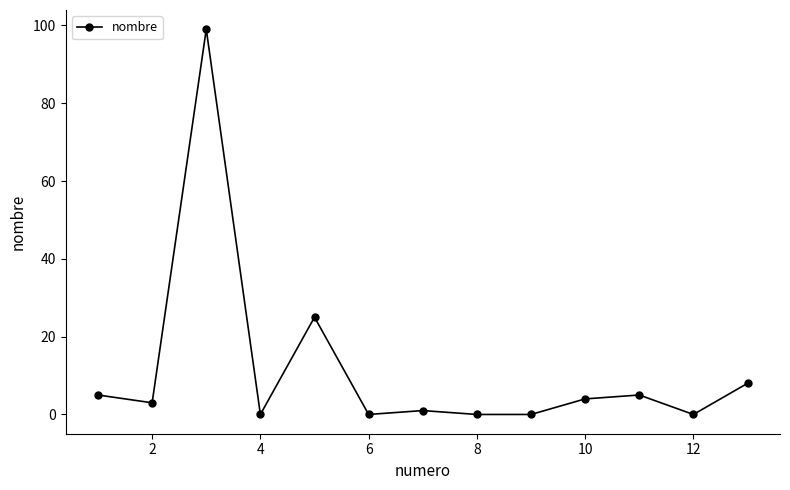

True or false: the data has more than 1 interior local peaks.

True